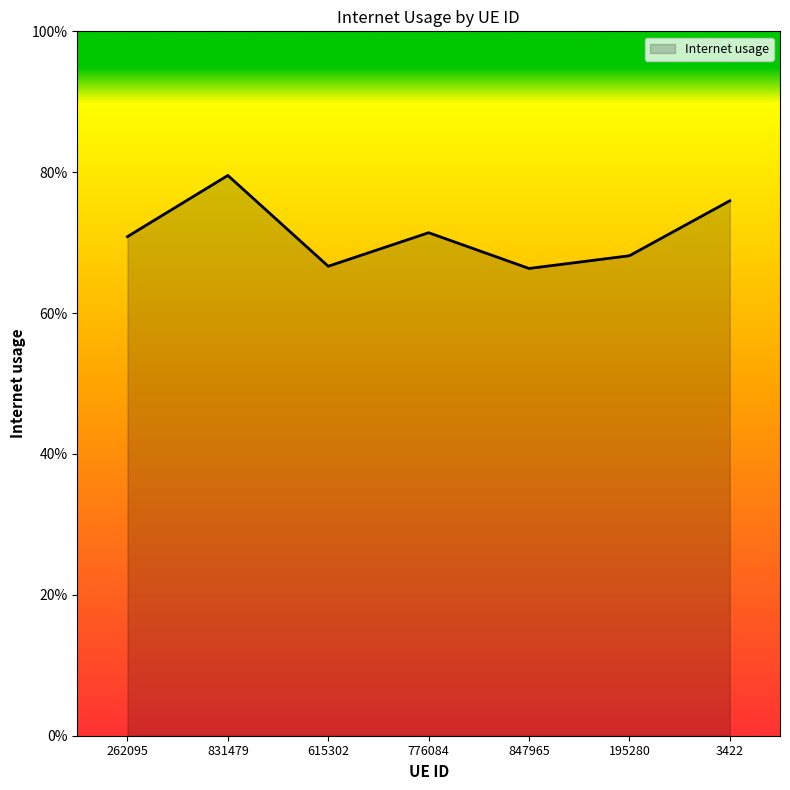

Is this an area chart (filled region under the line)?

Yes